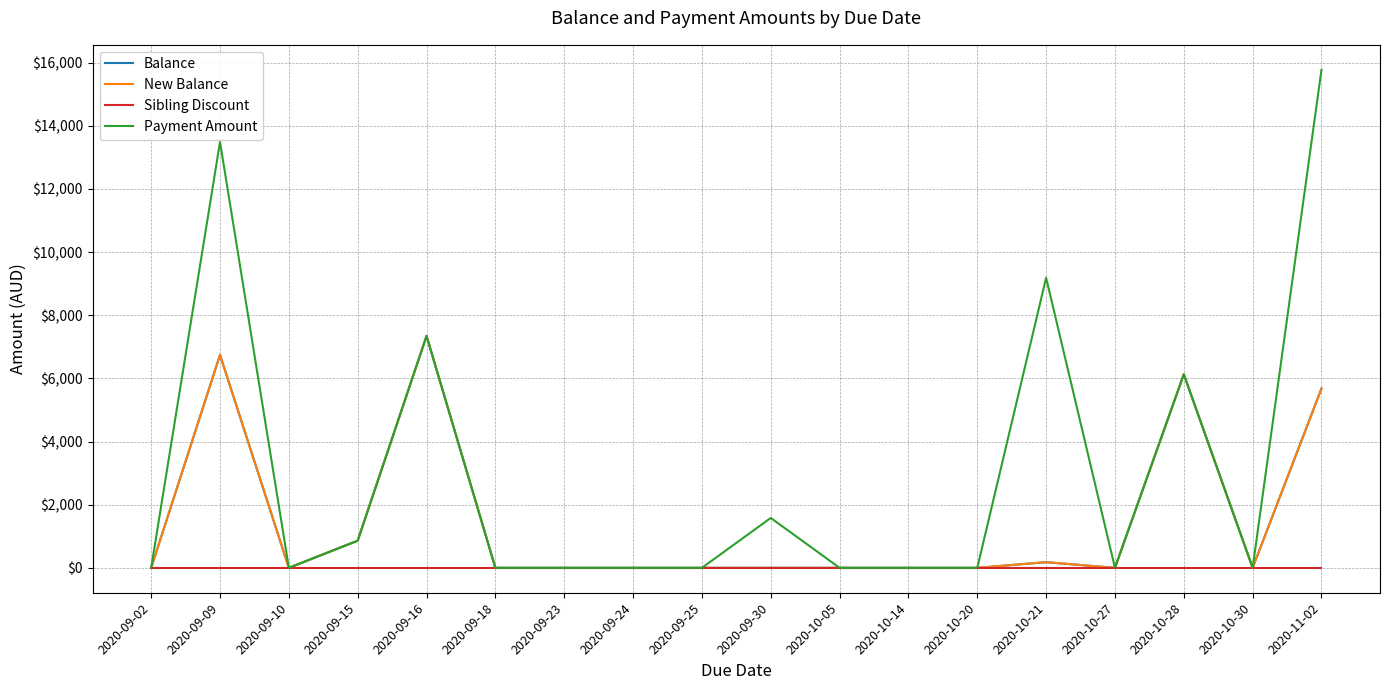

Is this an area chart (filled region under the line)?

No